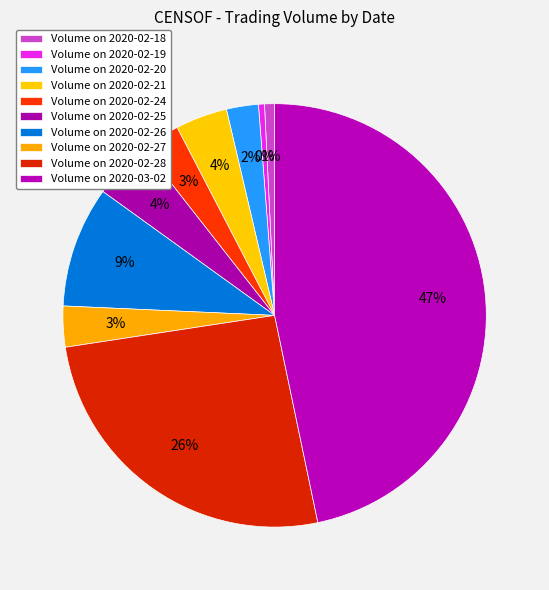

Which category has the biggest portion of the pie?

2020-03-02